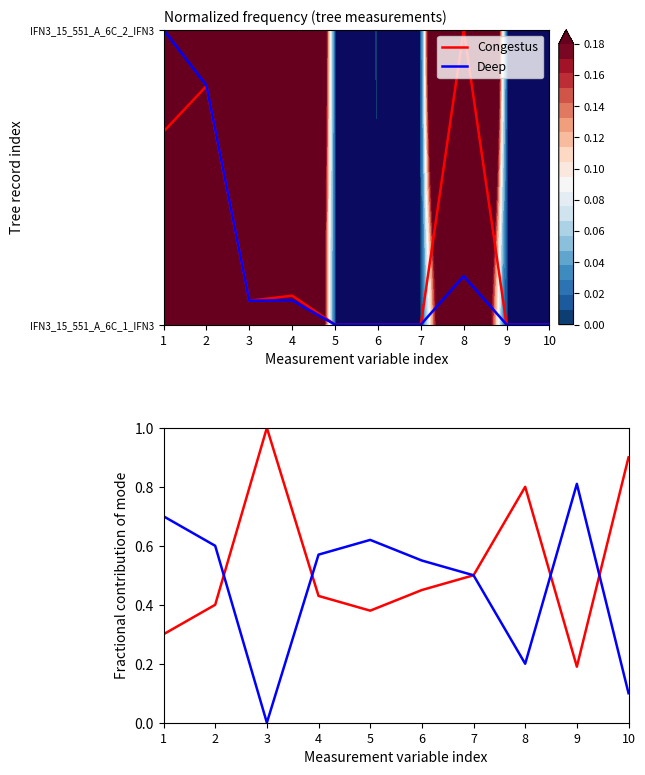

List the series in order of their overall mean, highest first.

Congestus, Deep